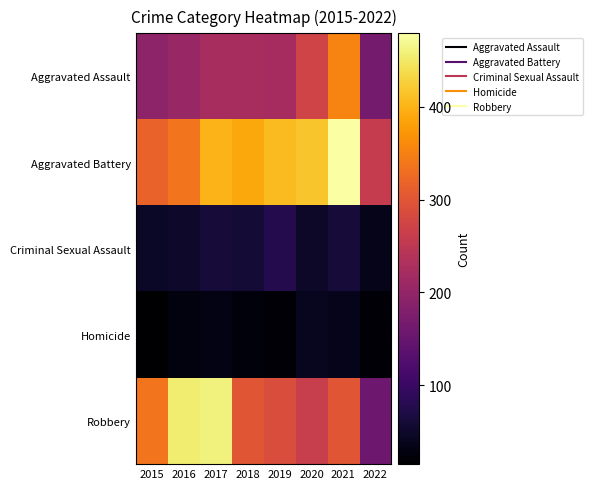

Reading right to left, what are all the values shown in this chart?

Aggravated Assault: 2022=167	2021=353	2020=273	2019=223	2018=225	2017=224	2016=206	2015=194
Aggravated Battery: 2022=259	2021=479	2020=416	2019=407	2018=389	2017=400	2016=336	2015=316
Criminal Sexual Assault: 2022=36	2021=61	2020=48	2019=77	2018=60	2017=61	2016=50	2015=46
Homicide: 2022=22	2021=38	2020=41	2019=22	2018=25	2017=33	2016=26	2015=15
Robbery: 2022=158	2021=300	2020=263	2019=287	2018=301	2017=460	2016=454	2015=337